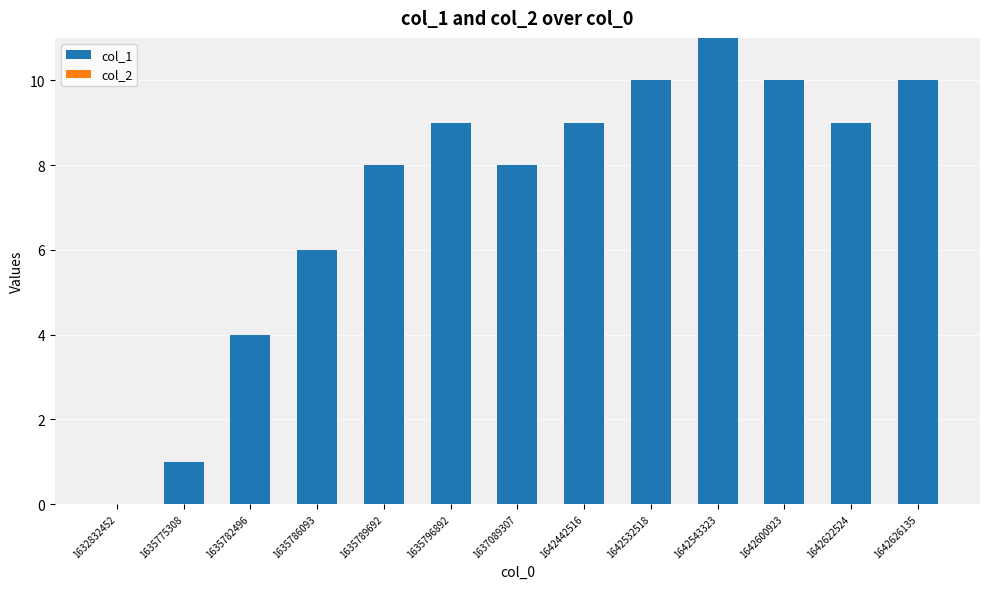

What is the sum of all values?

95